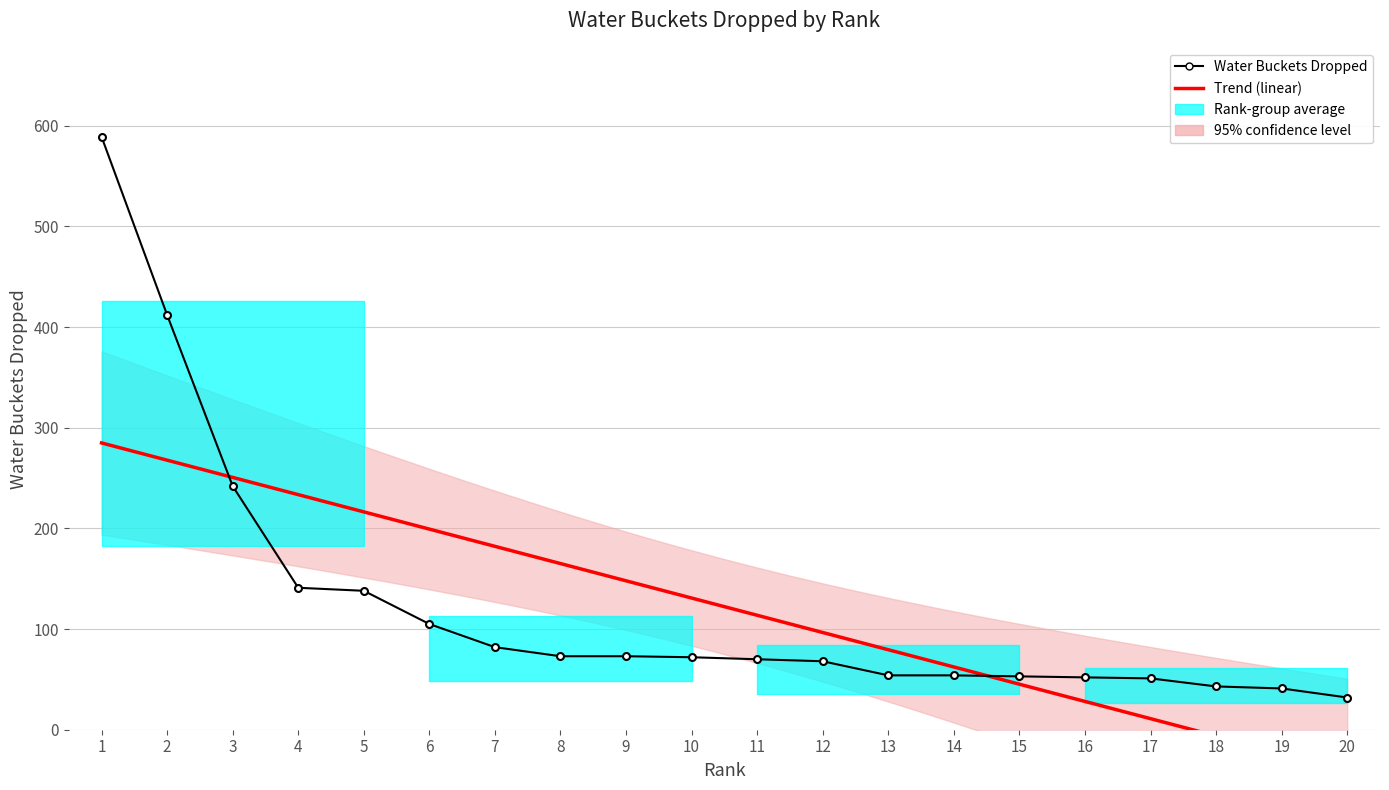

What is the minimum value shown in the chart?

32